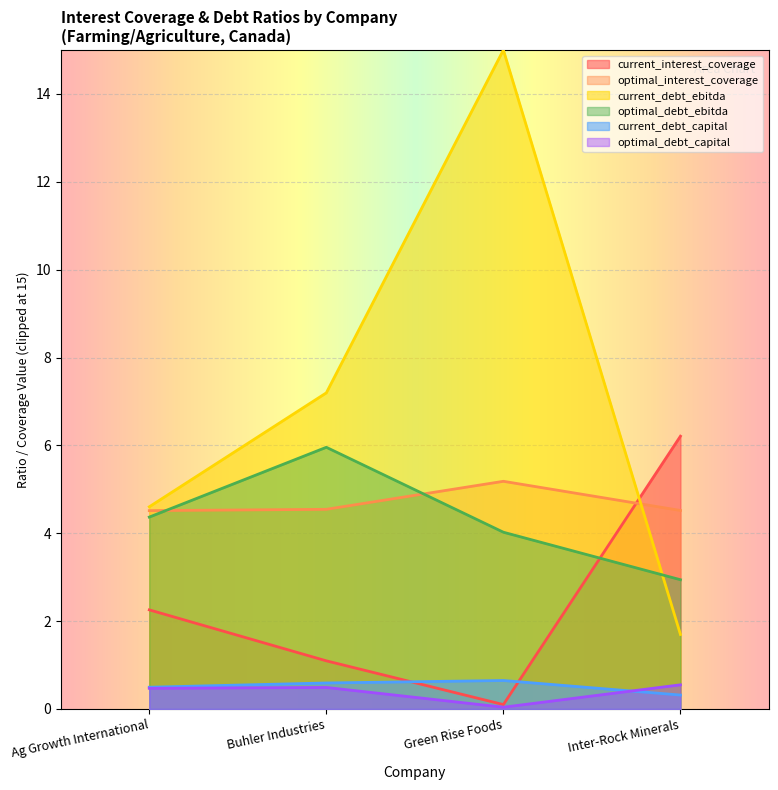

The current_interest_coverage series shows 1.1 at Buhler Industries. True or false?

True